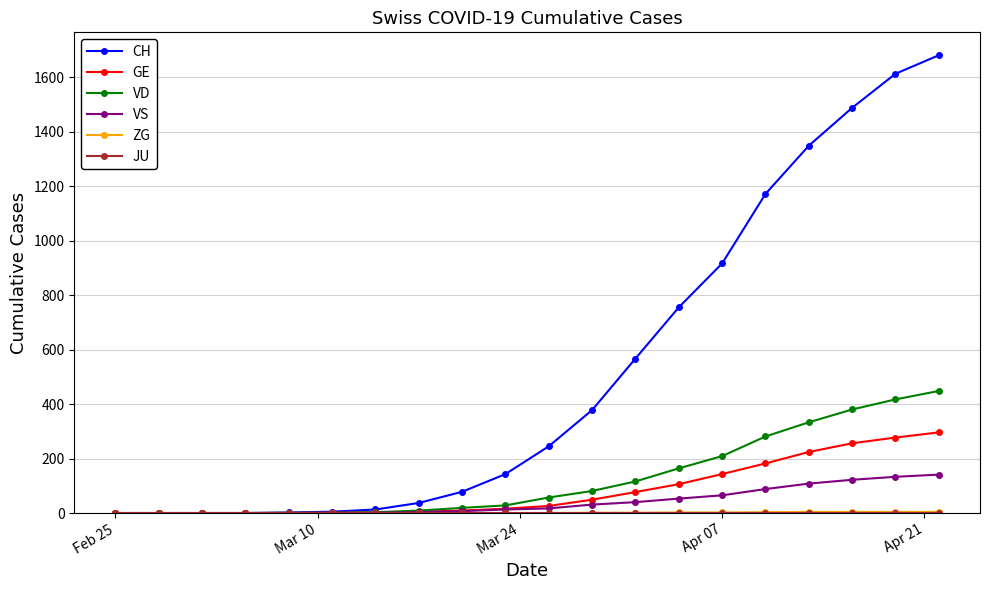

At how many categories does at least one series exceed 840?

6